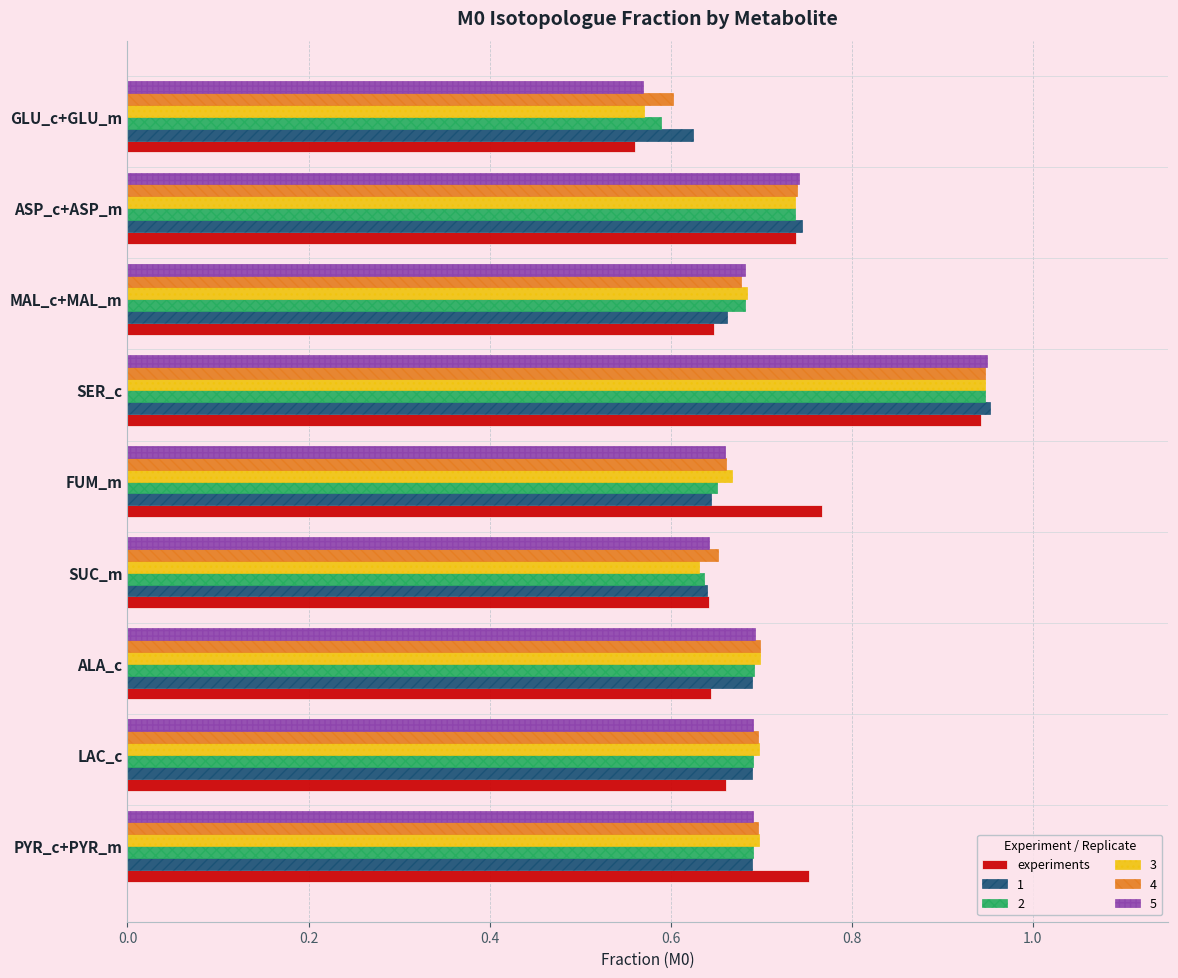

The value of 1 at GLU_c+GLU_m is 0.9. True or false?

False